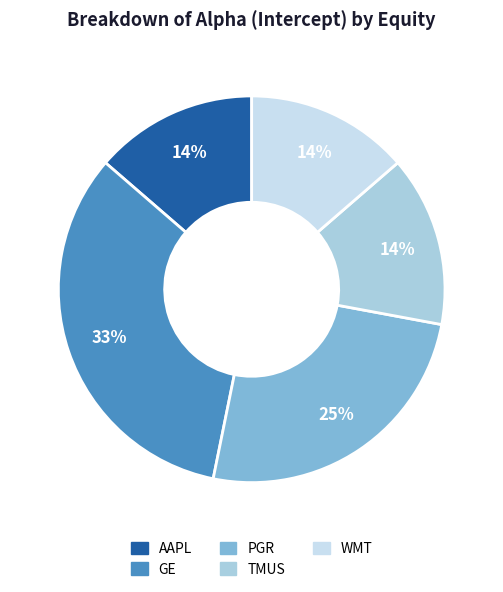

Is the sum of GE and AAPL greater than half?

No